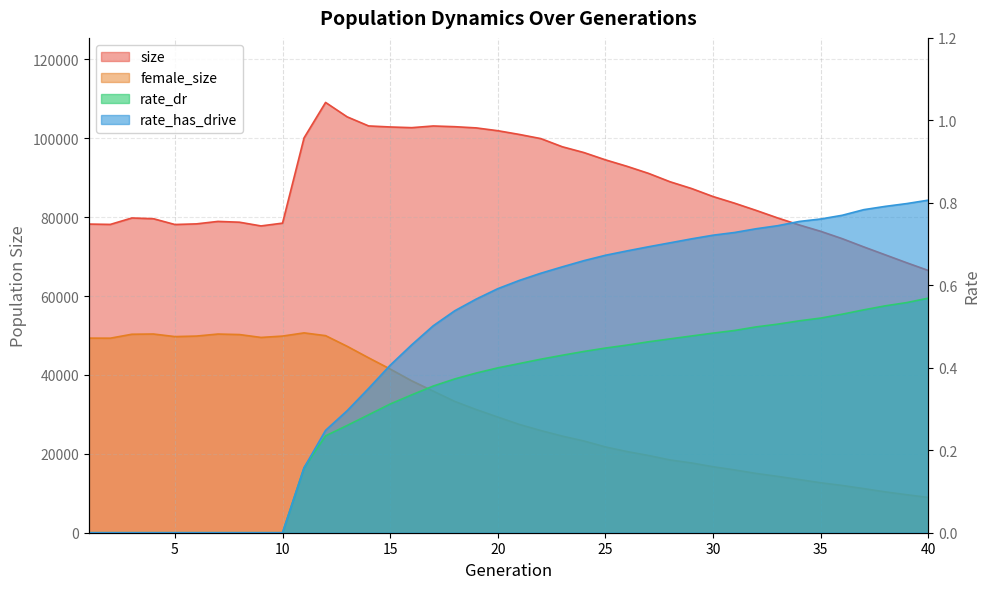

At 6, list the series in order from smallest to largest.

rate_dr, rate_has_drive, female_size, size